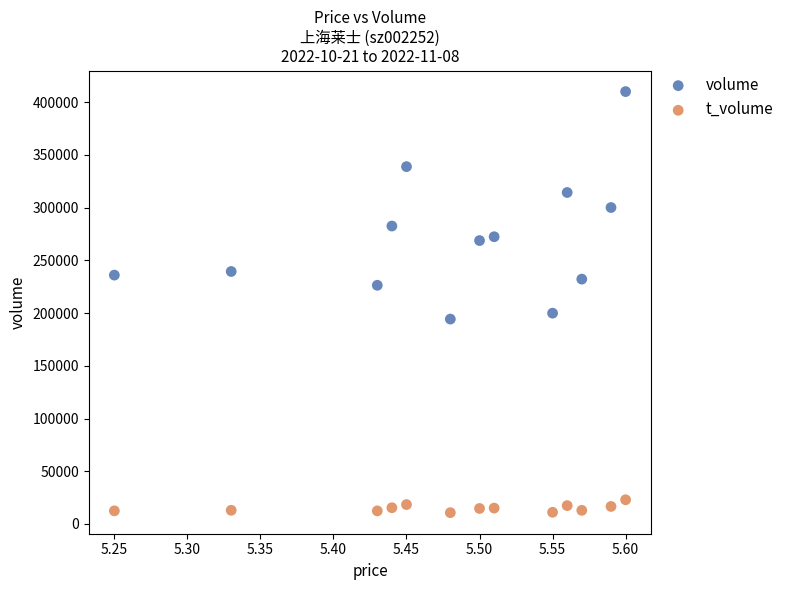

Which series reaches the minimum Y coordinate?

t_volume